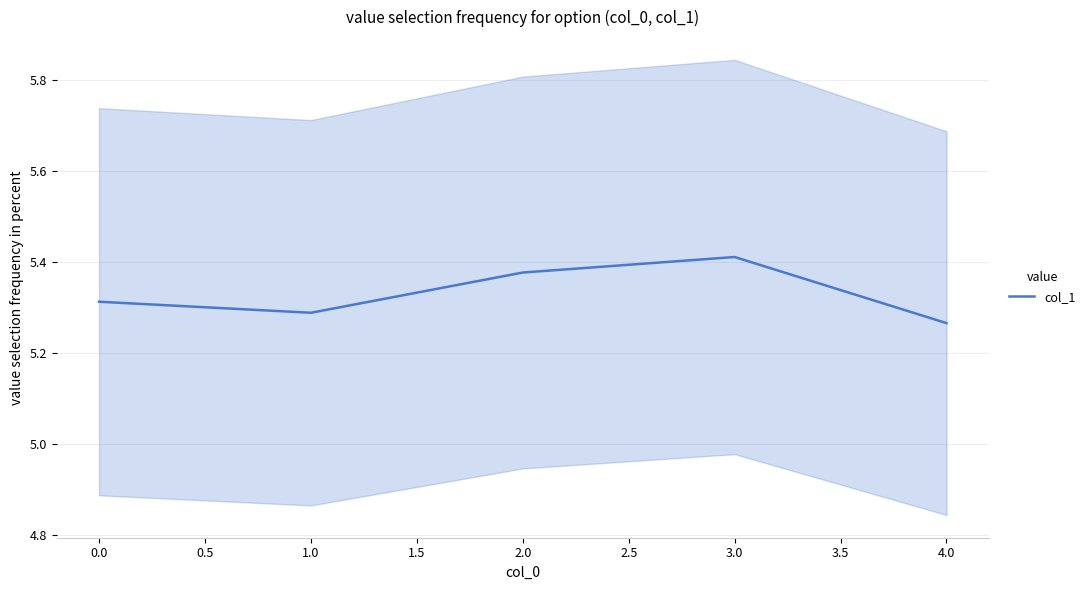

Count the values in the range 5 to 6.

5